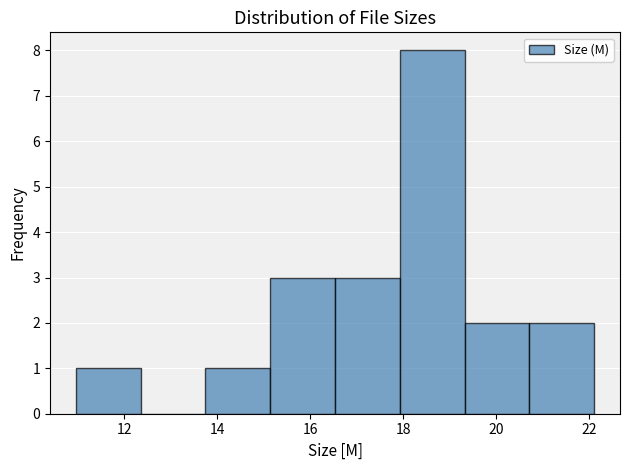

Reading left to right, transcribe this chart: for each bar, give the range it covers on the x-axis and its height. Neither the bar edges nor the heights are printed on the chart, so give them approximately, as read against the axes.

11.0 to 12.4: 1
12.4 to 13.8: 0
13.8 to 15.2: 1
15.2 to 16.6: 3
16.6 to 18.0: 3
18.0 to 19.4: 8
19.4 to 20.8: 2
20.8 to 22.2: 2